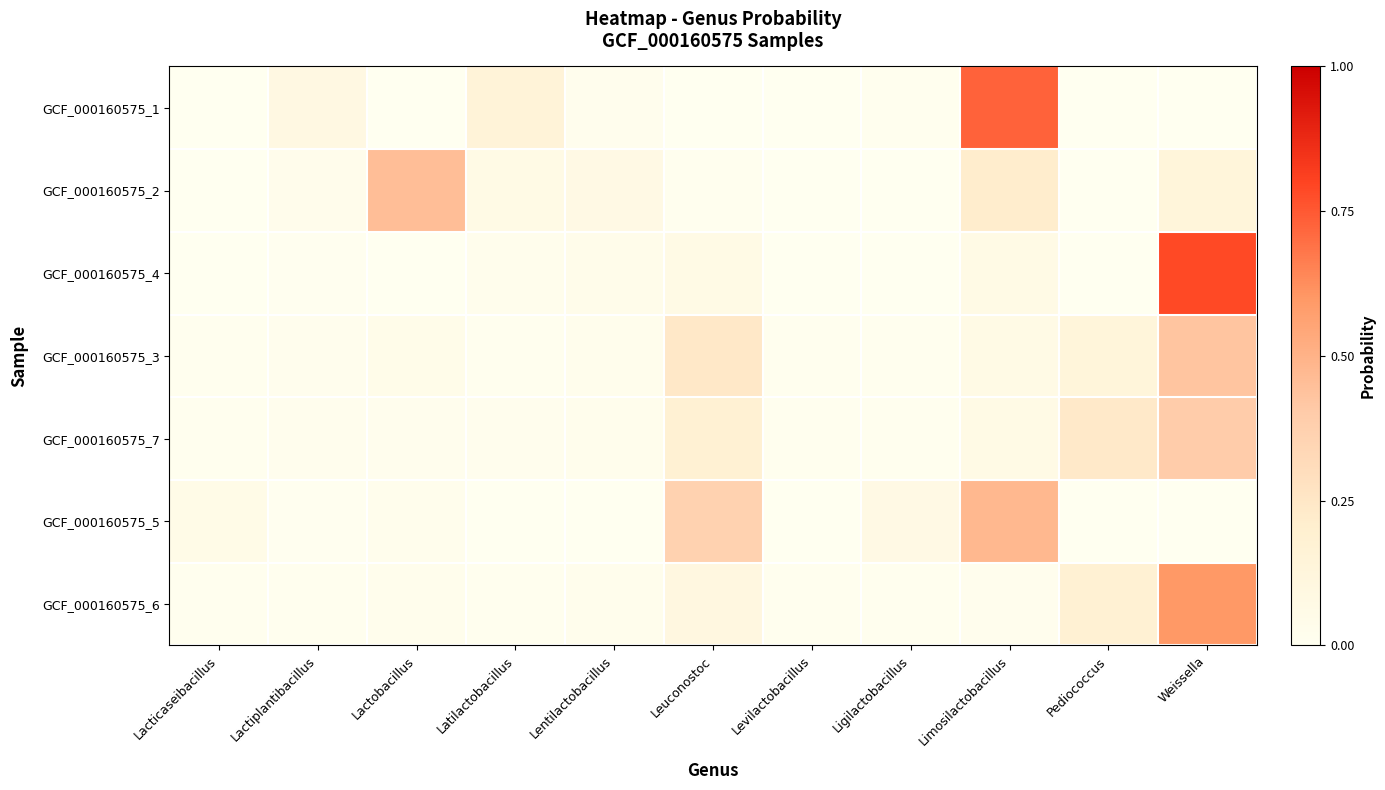

Reading right to left, transcribe all the data shown in this chart.

GCF_000160575_1: Weissella=0.0	Pediococcus=0.0	Limosilactobacillus=0.7	Ligilactobacillus=0.0	Levilactobacillus=0.0	Leuconostoc=0.0	Lentilactobacillus=0.0	Latilactobacillus=0.1	Lactobacillus=0.0	Lactiplantibacillus=0.1	Lacticaseibacillus=0.0
GCF_000160575_2: Weissella=0.1	Pediococcus=0.0	Limosilactobacillus=0.2	Ligilactobacillus=0.0	Levilactobacillus=0.0	Leuconostoc=0.0	Lentilactobacillus=0.1	Latilactobacillus=0.1	Lactobacillus=0.5	Lactiplantibacillus=0.0	Lacticaseibacillus=0.0
GCF_000160575_4: Weissella=0.8	Pediococcus=0.0	Limosilactobacillus=0.1	Ligilactobacillus=0.0	Levilactobacillus=0.0	Leuconostoc=0.1	Lentilactobacillus=0.0	Latilactobacillus=0.0	Lactobacillus=0.0	Lactiplantibacillus=0.0	Lacticaseibacillus=0.0
GCF_000160575_3: Weissella=0.4	Pediococcus=0.1	Limosilactobacillus=0.1	Ligilactobacillus=0.0	Levilactobacillus=0.0	Leuconostoc=0.2	Lentilactobacillus=0.0	Latilactobacillus=0.0	Lactobacillus=0.0	Lactiplantibacillus=0.0	Lacticaseibacillus=0.0
GCF_000160575_7: Weissella=0.4	Pediococcus=0.2	Limosilactobacillus=0.1	Ligilactobacillus=0.0	Levilactobacillus=0.0	Leuconostoc=0.2	Lentilactobacillus=0.0	Latilactobacillus=0.0	Lactobacillus=0.0	Lactiplantibacillus=0.0	Lacticaseibacillus=0.0
GCF_000160575_5: Weissella=0.0	Pediococcus=0.0	Limosilactobacillus=0.5	Ligilactobacillus=0.1	Levilactobacillus=0.0	Leuconostoc=0.4	Lentilactobacillus=0.0	Latilactobacillus=0.0	Lactobacillus=0.0	Lactiplantibacillus=0.0	Lacticaseibacillus=0.1
GCF_000160575_6: Weissella=0.6	Pediococcus=0.2	Limosilactobacillus=0.0	Ligilactobacillus=0.0	Levilactobacillus=0.0	Leuconostoc=0.1	Lentilactobacillus=0.0	Latilactobacillus=0.0	Lactobacillus=0.0	Lactiplantibacillus=0.0	Lacticaseibacillus=0.0